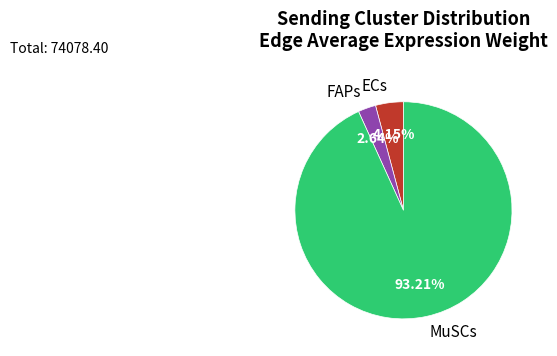

To the nearest percent, what is the difference between the largest and smallest slice percentages?

91%